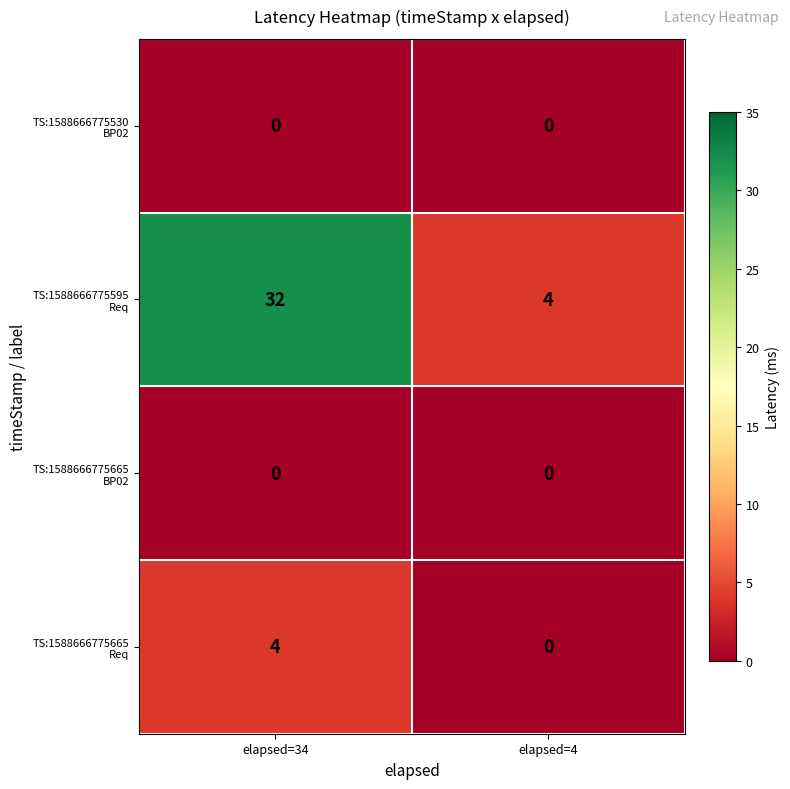

What is the difference between the highest and lowest values at elapsed=34?

32